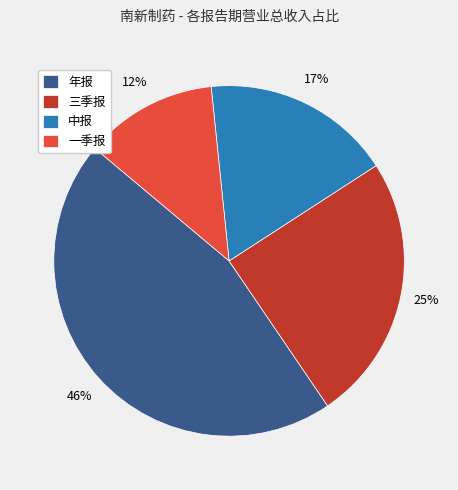

To the nearest percent, what portion does 一季报 represent?

12%